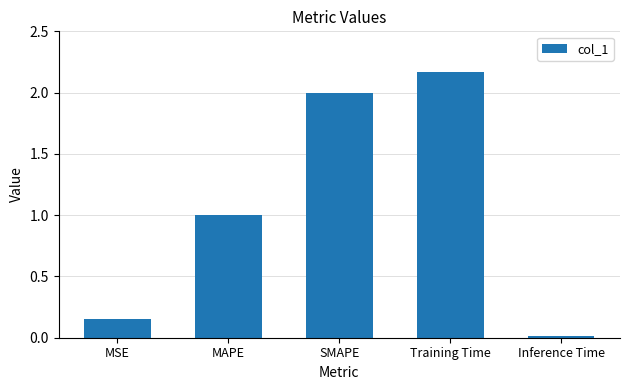

At which category does the chart reach its minimum across all series?

Inference Time